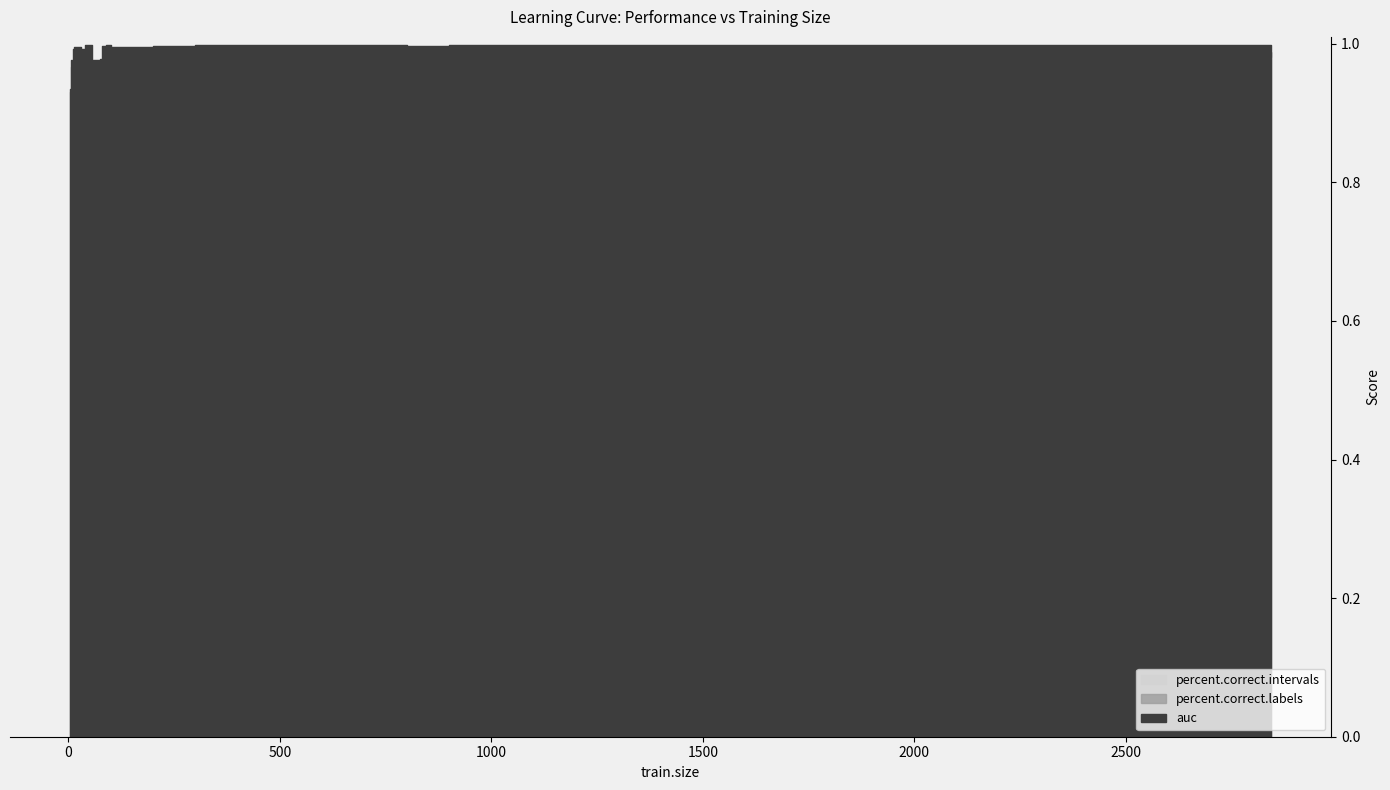

At which label does auc reach its peak?

34